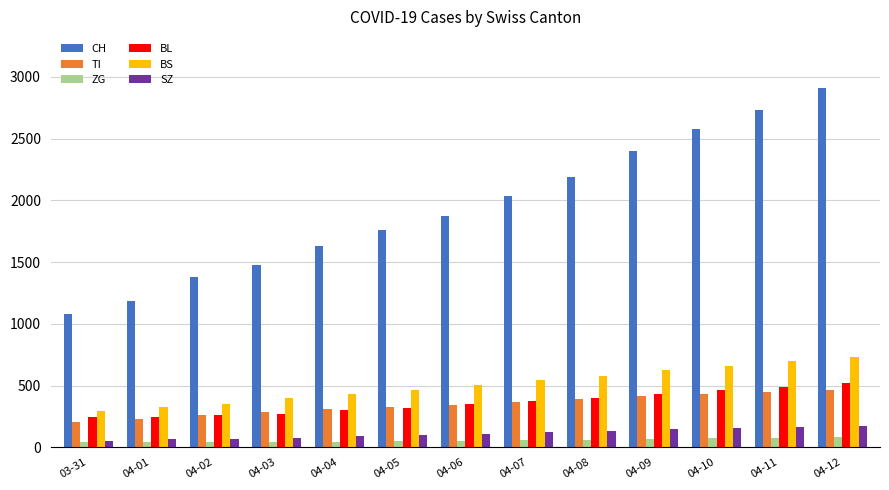

At which category is the sum across all series the highest?

04-12